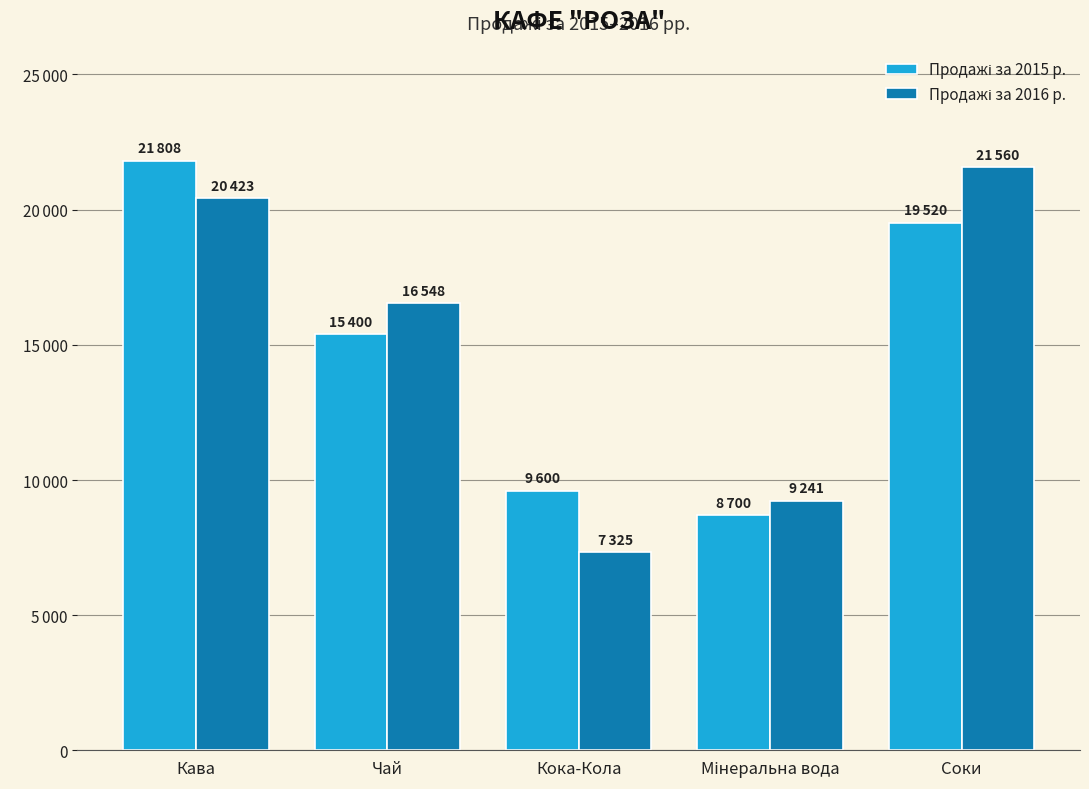

What is the label of the 3rd bar from the left?

Кока-Кола